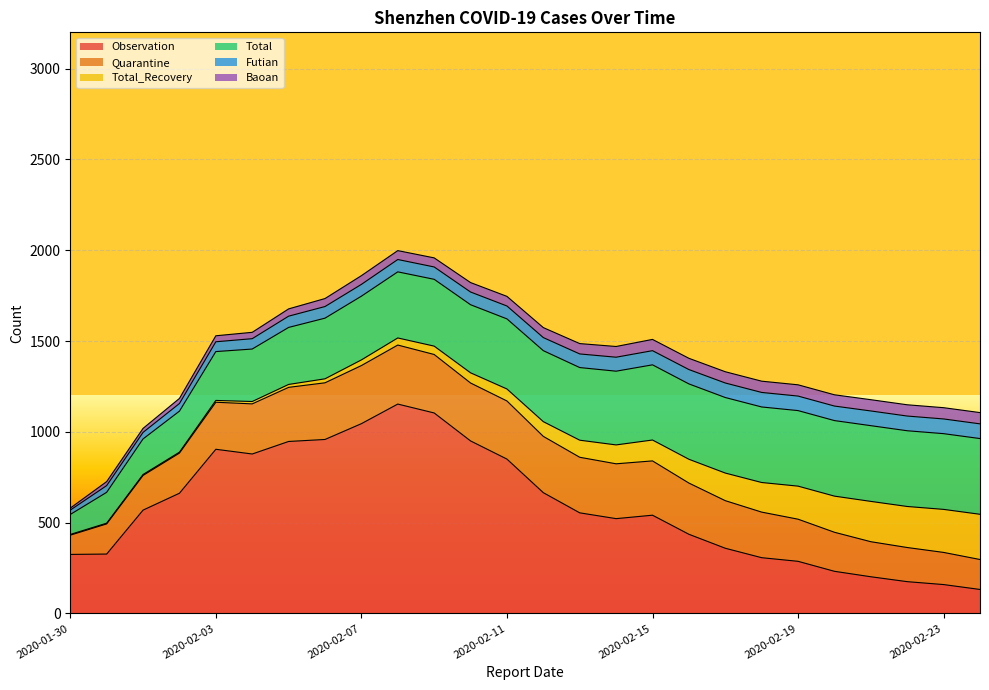

At which label does Baoan first exceed 55?

2020-02-13